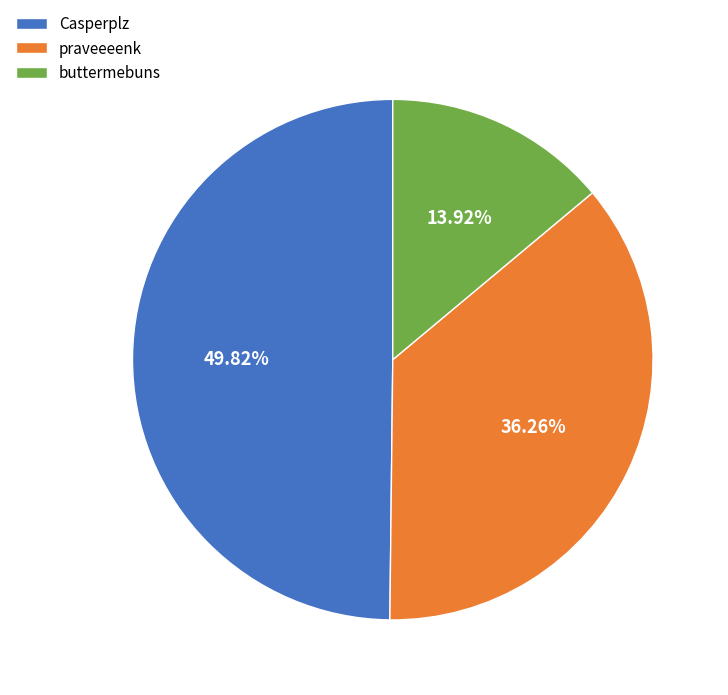

Is there a majority slice in this chart?

No